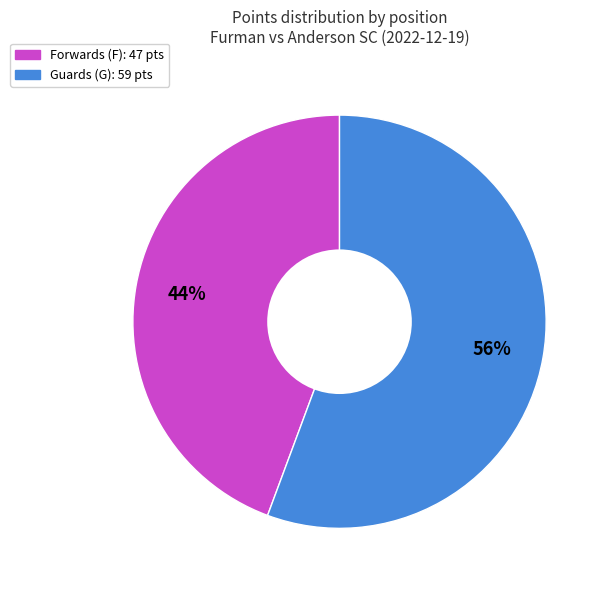

To the nearest percent, what is the average slice percentage?

50%